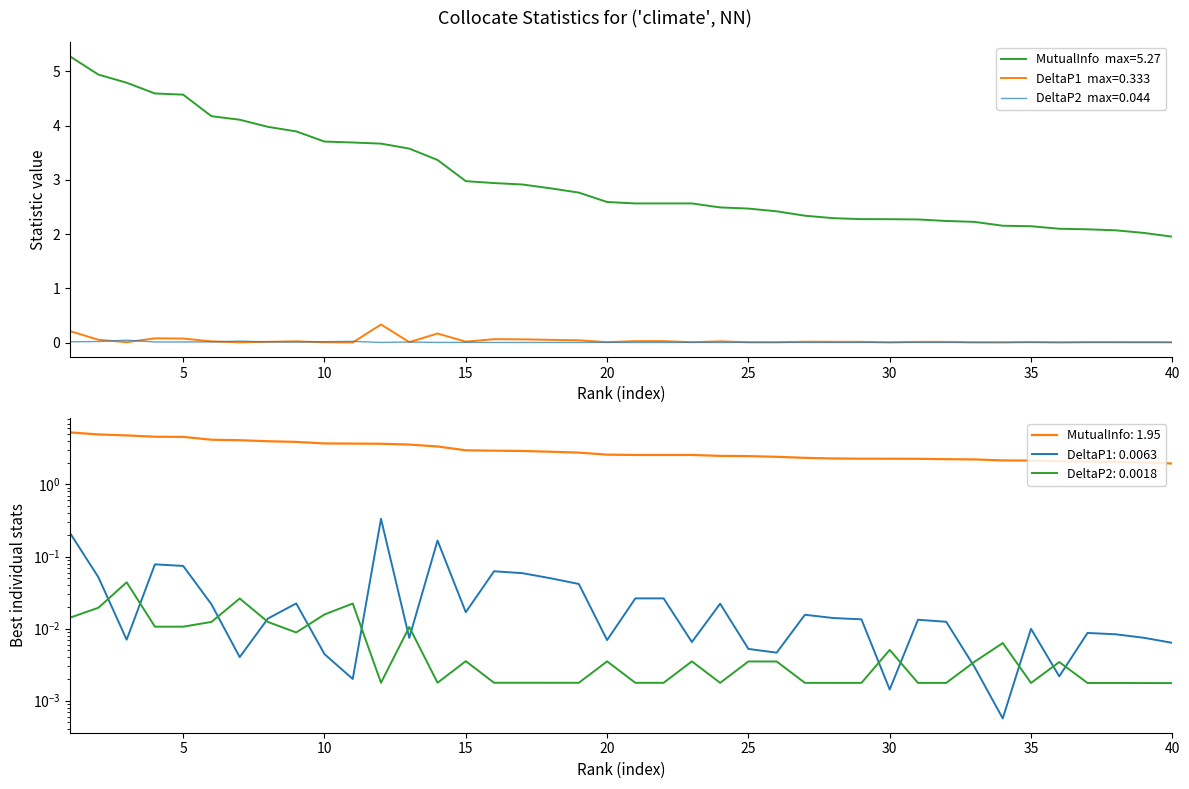

What is the difference between the maximum and minimum values in the MutualInfo series?

3.3